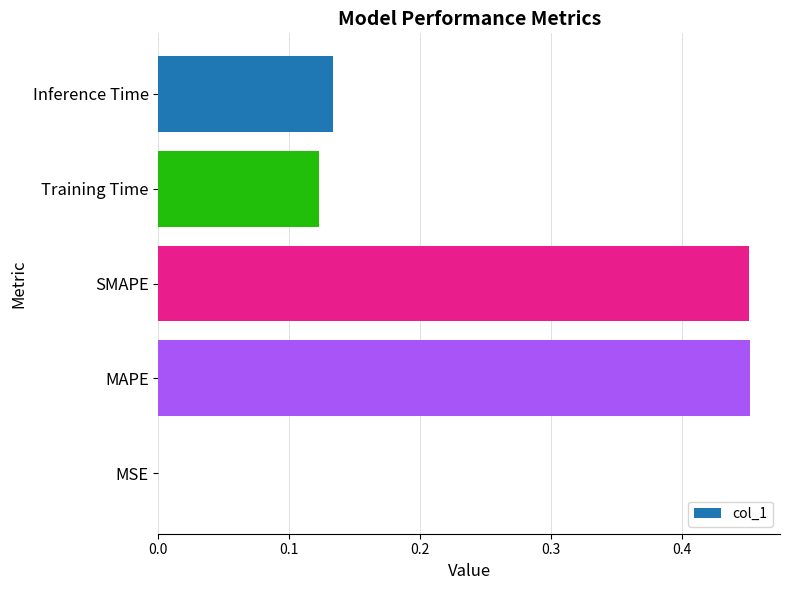

Is it true that the value at MAPE is 0.7?

False